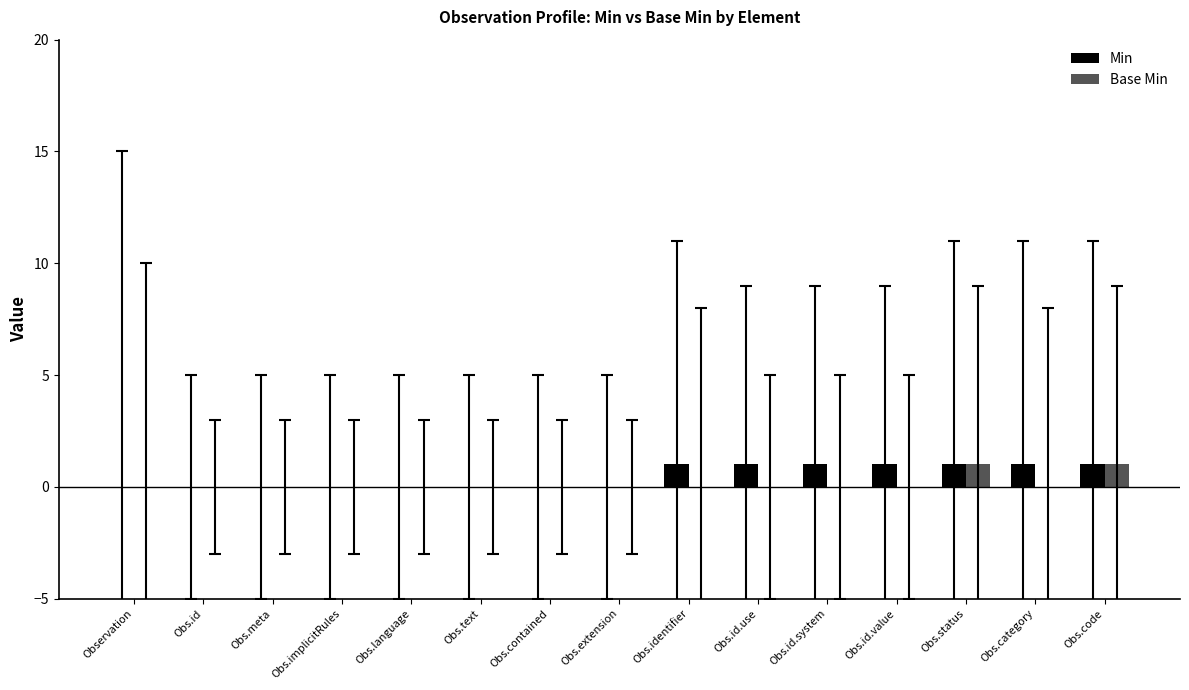

Does the chart contain stacked bars?

No